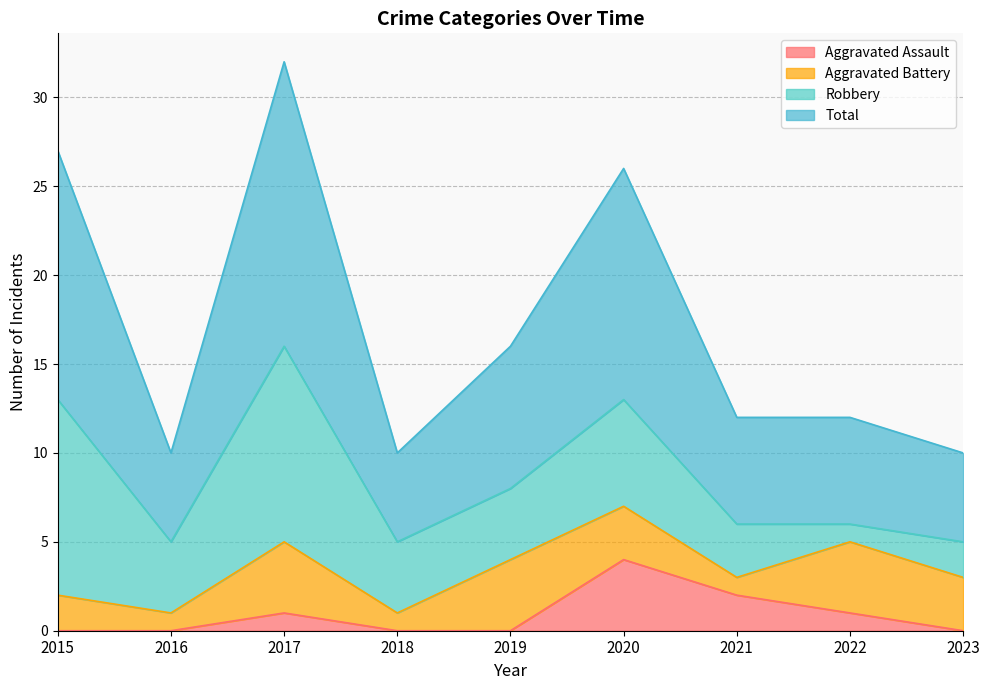

Is the value of Total at 2023 greater than the value of Aggravated Assault at 2022?

Yes